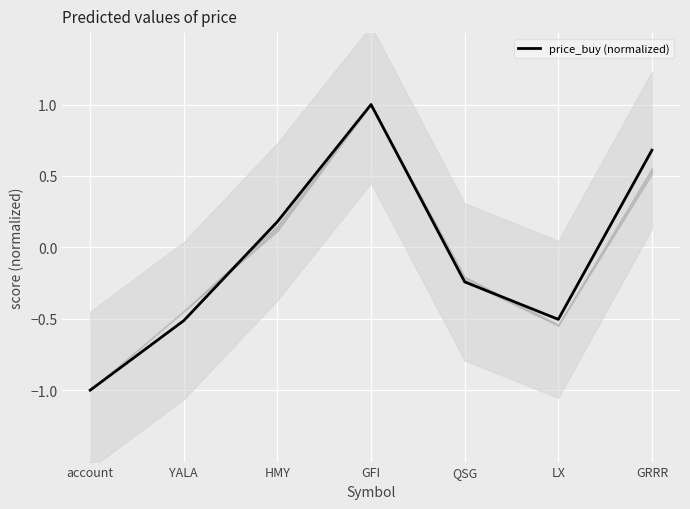

What position from the right is YALA?

6